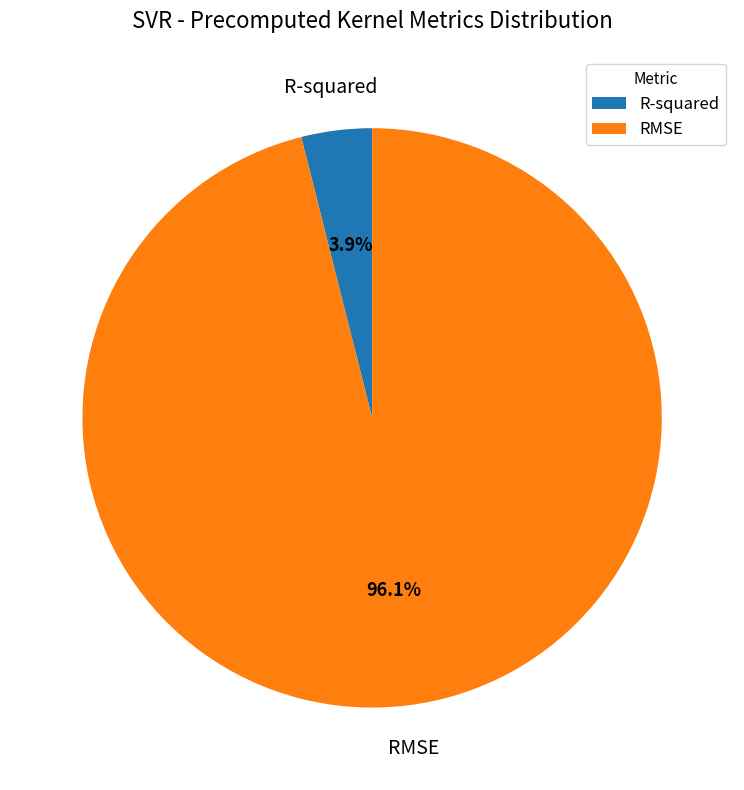

What percentage do R-squared and RMSE together represent?

100.0%